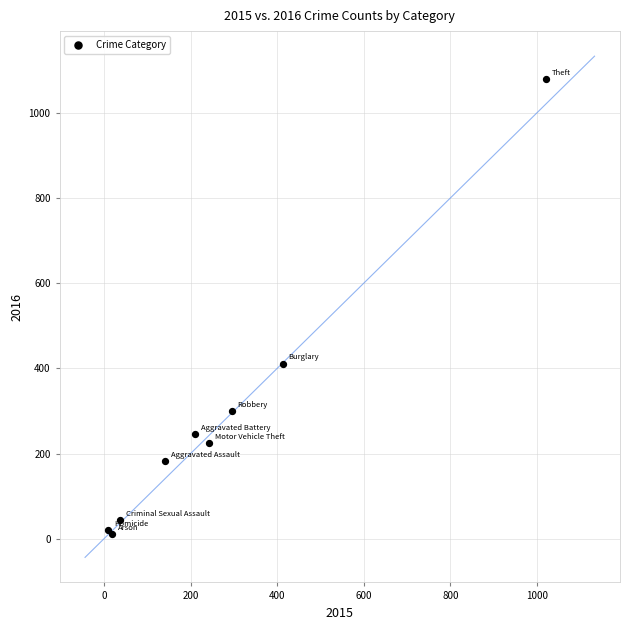

What Y value in the scatter plot is closest to 545?

411